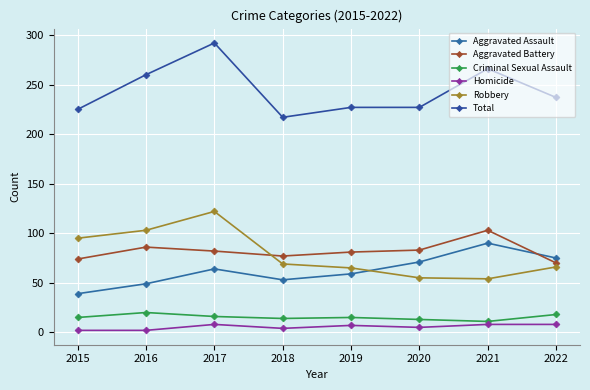

Reading left to right, list all the values displayed in this chart.

Aggravated Assault: 2015=39	2016=49	2017=64	2018=53	2019=59	2020=71	2021=90	2022=75
Aggravated Battery: 2015=74	2016=86	2017=82	2018=77	2019=81	2020=83	2021=103	2022=70
Criminal Sexual Assault: 2015=15	2016=20	2017=16	2018=14	2019=15	2020=13	2021=11	2022=18
Homicide: 2015=2	2016=2	2017=8	2018=4	2019=7	2020=5	2021=8	2022=8
Robbery: 2015=95	2016=103	2017=122	2018=69	2019=65	2020=55	2021=54	2022=66
Total: 2015=225	2016=260	2017=292	2018=217	2019=227	2020=227	2021=266	2022=237